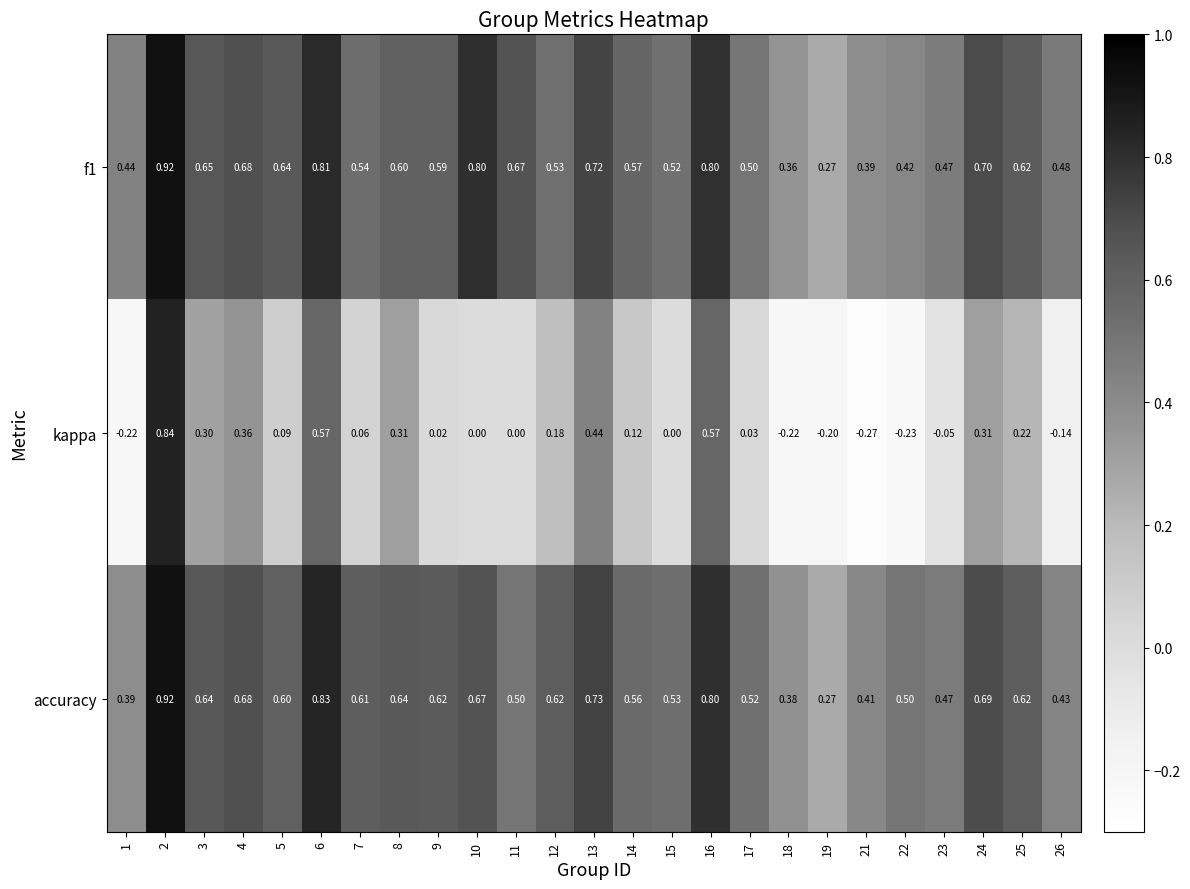

Is the value of accuracy at 14 greater than the value of f1 at 6?

No